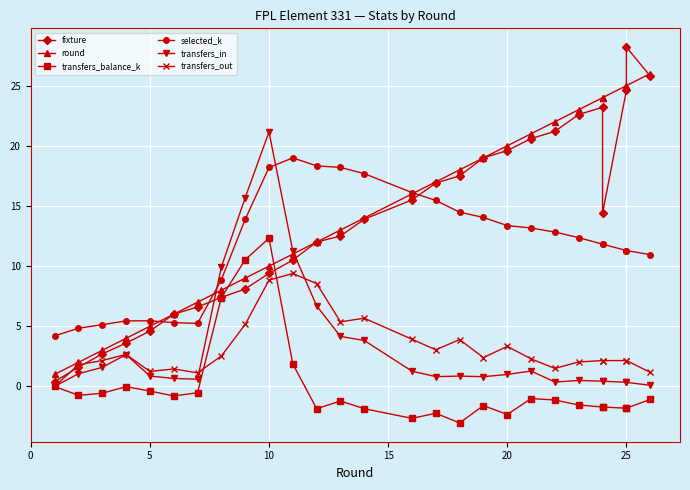

True or false: selected_k and fixture intersect in this chart.

True